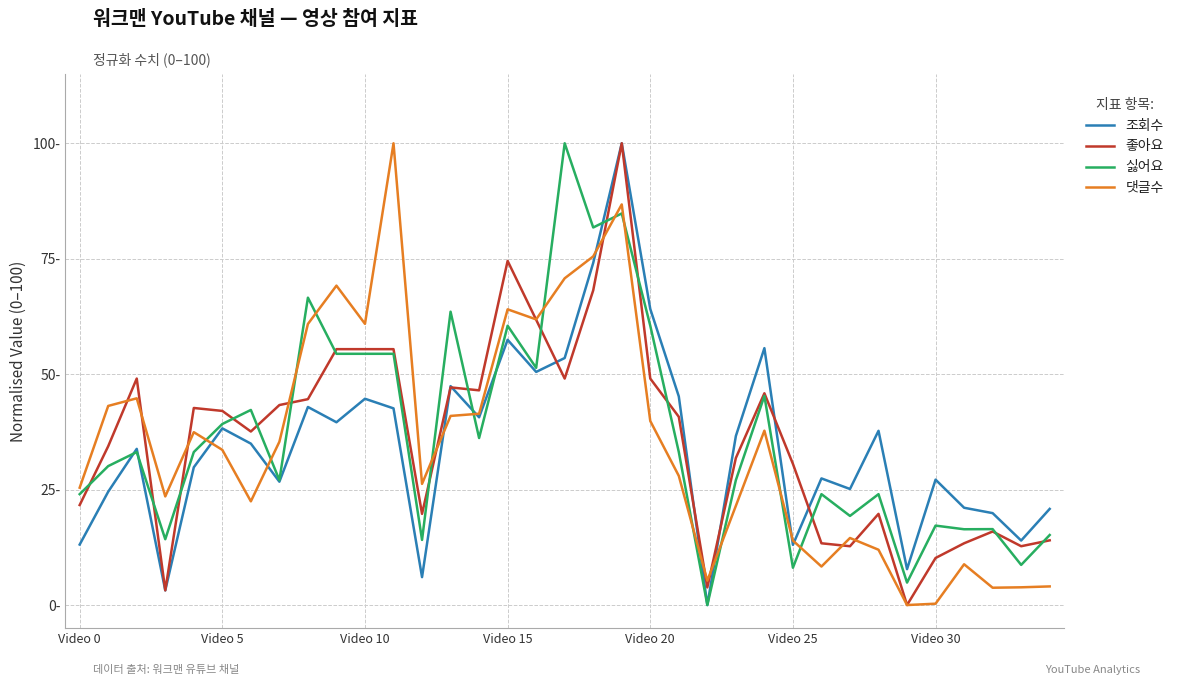

What are all the series names shown in the legend?

조회수, 좋아요, 싫어요, 댓글수